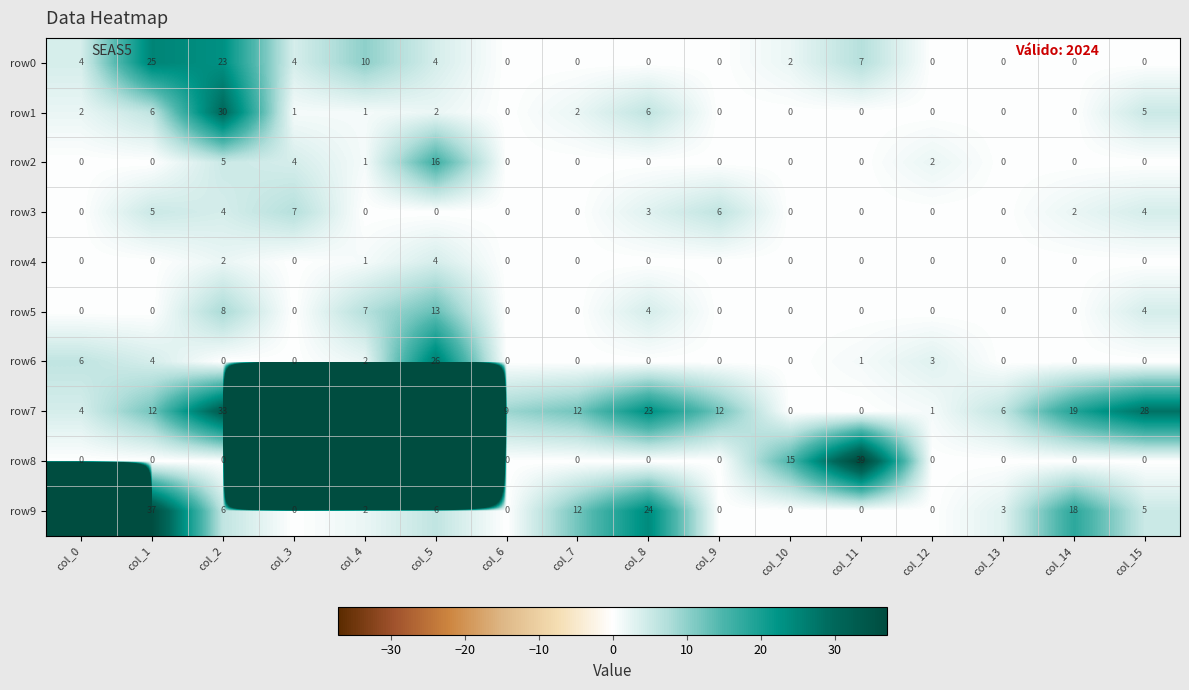

How many distinct data groups are displayed?

10